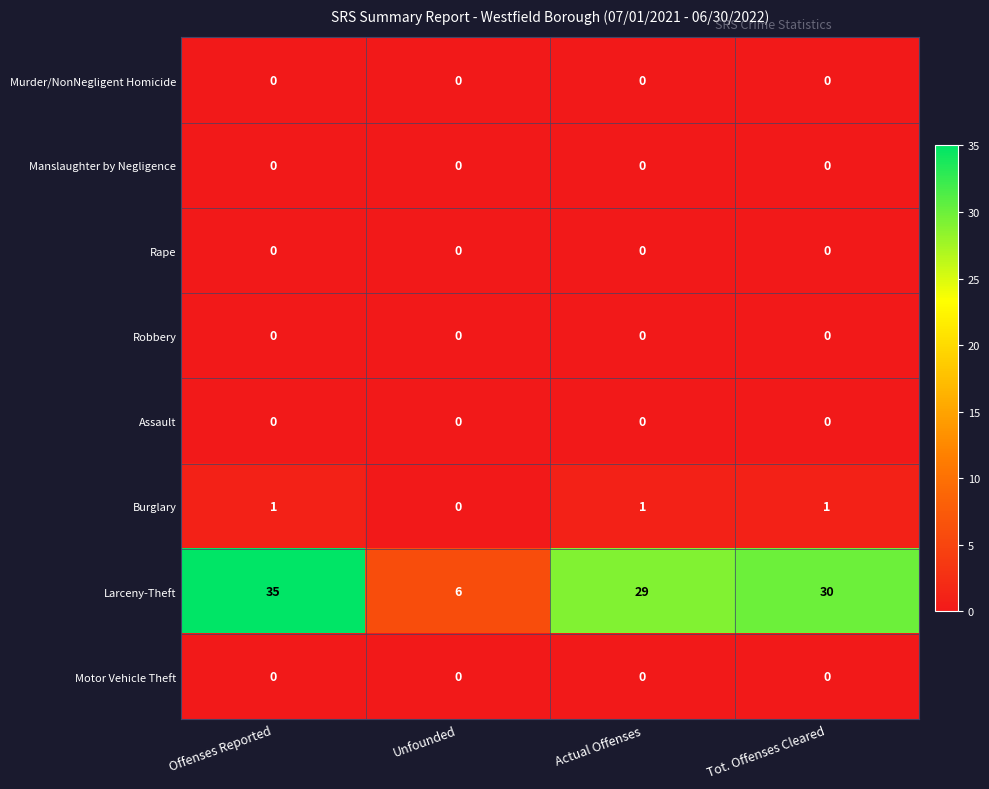

Between Unfounded and Actual Offenses, which series saw the biggest shift?

Larceny-Theft